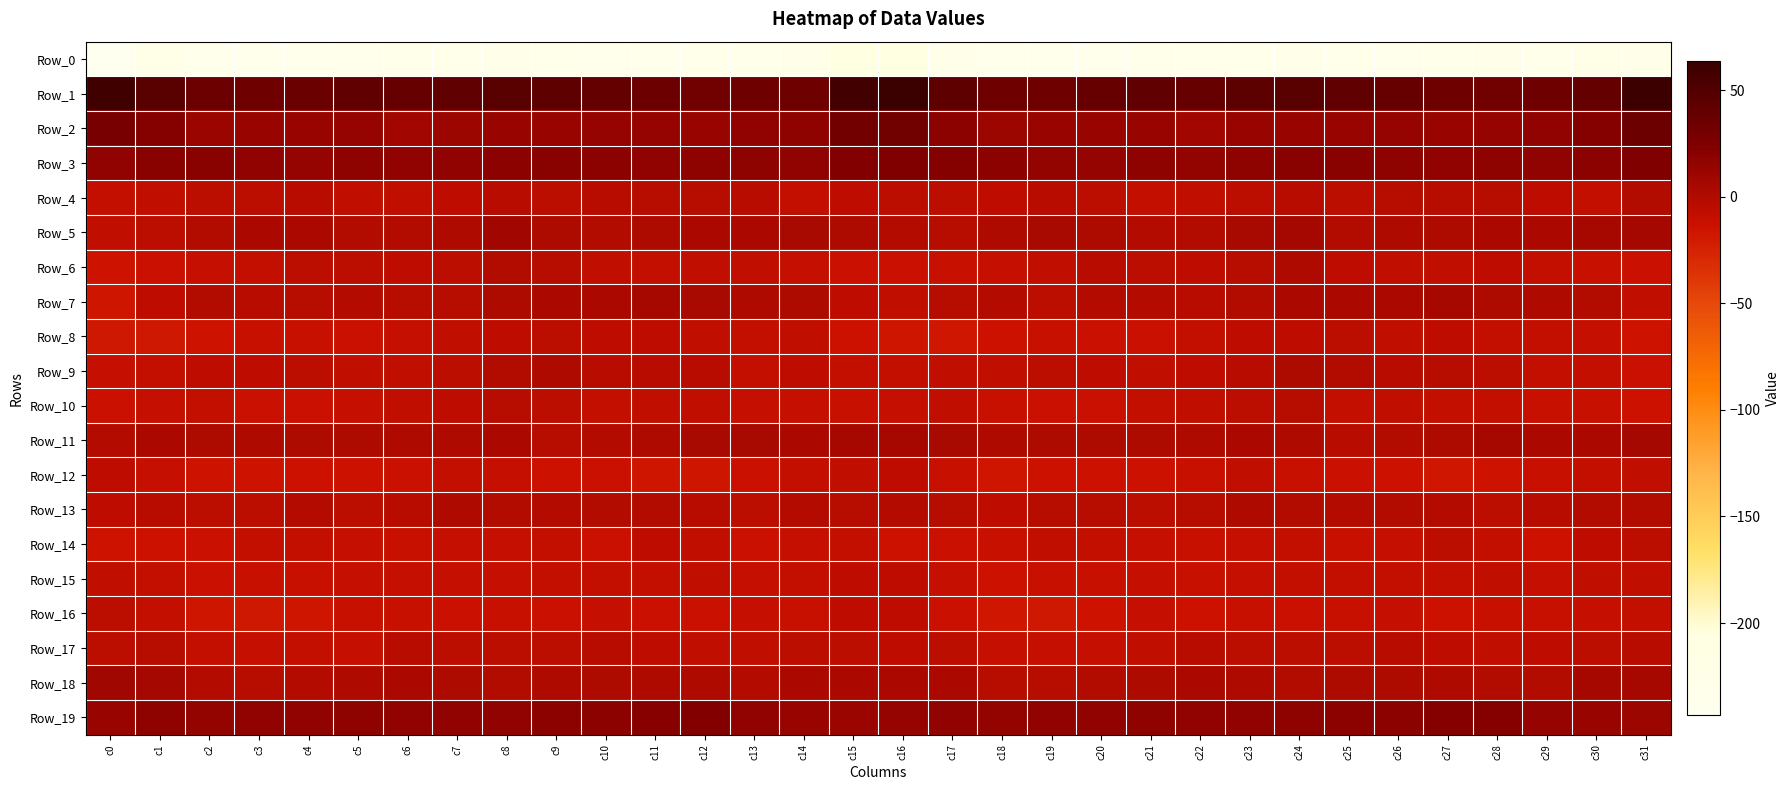

Reading left to right, extract all data points from this chart.

Row_0: c0=-243.2	c1=-226.0	c2=-231.8	c3=-234.9	c4=-235.1	c5=-232.3	c6=-229.0	c7=-229.6	c8=-227.3	c9=-229.0	c10=-231.3	c11=-232.0	c12=-228.9	c13=-229.3	c14=-228.5	c15=-208.0	c16=-208.7	c17=-227.6	c18=-232.8	c19=-235.5	c20=-234.3	c21=-230.4	c22=-229.4	c23=-228.8	c24=-227.4	c25=-229.8	c26=-232.0	c27=-230.7	c28=-228.7	c29=-229.5	c30=-224.2	c31=-227.1
Row_1: c0=59.1	c1=46.1	c2=35.1	c3=34.2	c4=36.9	c5=41.5	c6=39.0	c7=41.5	c8=46.6	c9=42.5	c10=40.4	c11=35.5	c12=32.9	c13=34.4	c14=34.2	c15=58.7	c16=63.6	c17=42.2	c18=34.3	c19=34.7	c20=39.1	c21=41.0	c22=38.6	c23=44.2	c24=46.1	c25=41.1	c26=39.1	c27=33.7	c28=33.5	c29=34.4	c30=39.8	c31=61.6
Row_2: c0=28.1	c1=21.8	c2=11.2	c3=12.6	c4=12.2	c5=14.1	c6=8.3	c7=10.3	c8=13.0	c9=12.8	c10=14.1	c11=13.5	c12=12.6	c13=15.9	c14=17.5	c15=31.5	c16=32.5	c17=18.4	c18=10.8	c19=13.1	c20=12.8	c21=12.3	c22=7.4	c23=12.4	c24=12.9	c25=13.1	c26=14.3	c27=12.2	c28=14.4	c29=16.1	c30=22.6	c31=34.8
Row_3: c0=16.8	c1=20.3	c2=19.4	c3=16.2	c4=14.0	c5=16.9	c6=16.8	c7=16.0	c8=18.5	c9=19.6	c10=18.3	c11=15.9	c12=17.0	c13=17.2	c14=16.5	c15=22.9	c16=24.1	c17=21.9	c18=18.2	c19=15.5	c20=14.2	c21=18.0	c22=15.6	c23=16.9	c24=19.3	c25=19.3	c26=17.4	c27=15.9	c28=17.6	c29=16.4	c30=19.0	c31=24.9
Row_4: c0=-8.8	c1=-7.3	c2=-5.5	c3=-5.7	c4=-3.9	c5=-8.1	c6=-8.0	c7=-6.5	c8=-4.0	c9=-4.8	c10=-4.1	c11=-2.5	c12=-2.5	c13=-4.5	c14=-9.1	c15=-6.0	c16=-5.0	c17=-5.8	c18=-6.1	c19=-4.3	c20=-5.4	c21=-8.7	c22=-7.8	c23=-5.3	c24=-4.1	c25=-5.1	c26=-3.3	c27=-2.4	c28=-2.9	c29=-6.3	c30=-8.5	c31=-0.3
Row_5: c0=-7.5	c1=-5.2	c2=-0.9	c3=3.2	c4=3.5	c5=-0.9	c6=-0.9	c7=1.1	c8=7.3	c9=1.9	c10=-0.2	c11=2.0	c12=2.5	c13=3.3	c14=4.5	c15=2.4	c16=-2.3	c17=-3.5	c18=0.2	c19=4.4	c20=1.6	c21=-1.4	c22=-0.8	c23=4.0	c24=6.6	c25=-0.5	c26=0.9	c27=1.7	c28=3.1	c29=3.4	c30=5.0	c31=6.1
Row_6: c0=-14.6	c1=-12.8	c2=-9.6	c3=-9.5	c4=-5.5	c5=-4.9	c6=-6.1	c7=-4.9	c8=-0.1	c9=-3.3	c10=-7.9	c11=-8.4	c12=-7.2	c13=-7.8	c14=-9.8	c15=-12.4	c16=-12.3	c17=-11.8	c18=-10.0	c19=-8.2	c20=-4.6	c21=-5.8	c22=-6.1	c23=-3.0	c24=0.2	c25=-5.9	c26=-8.3	c27=-8.2	c28=-7.1	c29=-8.7	c30=-11.0	c31=-12.4
Row_7: c0=-15.8	c1=-6.2	c2=-0.9	c3=-3.9	c4=-3.3	c5=-1.3	c6=-3.5	c7=-2.7	c8=2.4	c9=3.0	c10=2.7	c11=5.5	c12=3.8	c13=0.4	c14=1.9	c15=-6.1	c16=-7.3	c17=-2.7	c18=-2.0	c19=-5.0	c20=-2.0	c21=-1.9	c22=-4.3	c23=-0.2	c24=2.7	c25=2.9	c26=3.5	c27=5.8	c28=1.7	c29=0.9	c30=-0.8	c31=-7.6
Row_8: c0=-18.1	c1=-18.4	c2=-14.8	c3=-11.7	c4=-11.8	c5=-12.8	c6=-10.1	c7=-7.5	c8=-6.6	c9=-5.9	c10=-6.7	c11=-7.1	c12=-8.2	c13=-9.3	c14=-7.8	c15=-13.3	c16=-16.6	c17=-16.9	c18=-14.2	c19=-11.7	c20=-12.2	c21=-12.1	c22=-9.2	c23=-6.7	c24=-6.8	c25=-5.4	c26=-7.6	c27=-7.0	c28=-9.2	c29=-9.0	c30=-10.0	c31=-14.3
Row_9: c0=-10.2	c1=-9.1	c2=-7.0	c3=-6.2	c4=-5.3	c5=-7.8	c6=-7.3	c7=-5.2	c8=-0.2	c9=1.2	c10=-3.9	c11=-4.0	c12=-3.9	c13=-8.5	c14=-6.6	c15=-9.1	c16=-8.4	c17=-7.5	c18=-7.7	c19=-5.4	c20=-6.2	c21=-7.9	c22=-6.9	c23=-3.7	c24=1.5	c25=-0.9	c26=-4.7	c27=-3.2	c28=-5.6	c29=-8.7	c30=-8.5	c31=-12.3
Row_10: c0=-12.9	c1=-9.6	c2=-9.3	c3=-12.6	c4=-12.4	c5=-10.6	c6=-7.8	c7=-6.2	c8=-3.1	c9=-5.9	c10=-9.0	c11=-7.8	c12=-8.2	c13=-10.3	c14=-10.5	c15=-11.0	c16=-9.9	c17=-8.2	c18=-11.3	c19=-12.5	c20=-12.2	c21=-9.5	c22=-7.2	c23=-5.1	c24=-2.7	c25=-8.8	c26=-7.8	c27=-8.4	c28=-8.5	c29=-11.1	c30=-11.7	c31=-13.4
Row_11: c0=-1.4	c1=2.9	c2=1.7	c3=1.1	c4=2.1	c5=1.3	c6=0.9	c7=1.2	c8=2.8	c9=-2.5	c10=-1.9	c11=1.1	c12=4.4	c13=4.7	c14=2.9	c15=5.7	c16=5.3	c17=4.3	c18=0.3	c19=2.2	c20=1.3	c21=1.4	c22=0.4	c23=2.6	c24=1.2	c25=-3.8	c26=-0.2	c27=1.9	c28=5.5	c29=3.4	c30=3.1	c31=7.1
Row_12: c0=-7.0	c1=-10.0	c2=-14.8	c3=-14.7	c4=-13.4	c5=-13.6	c6=-12.1	c7=-8.6	c8=-9.9	c9=-13.2	c10=-12.6	c11=-16.2	c12=-16.6	c13=-12.5	c14=-9.3	c15=-8.2	c16=-6.6	c17=-11.2	c18=-15.7	c19=-13.8	c20=-13.3	c21=-13.3	c22=-10.8	c23=-8.2	c24=-11.8	c25=-12.8	c26=-13.6	c27=-17.0	c28=-15.1	c29=-11.3	c30=-8.5	c31=-7.6
Row_13: c0=-6.8	c1=-3.9	c2=-5.8	c3=-4.9	c4=-2.2	c5=-5.4	c6=-4.5	c7=0.3	c8=-0.3	c9=-1.2	c10=-1.1	c11=-0.1	c12=-4.4	c13=-5.1	c14=-1.8	c15=-2.6	c16=-1.9	c17=-3.2	c18=-6.6	c19=-3.2	c20=-3.2	c21=-5.7	c22=-2.6	c23=0.7	c24=-1.1	c25=-1.3	c26=-0.3	c27=-1.3	c28=-5.2	c29=-4.3	c30=-0.7	c31=-0.0
Row_14: c0=-14.5	c1=-13.2	c2=-12.5	c3=-8.6	c4=-8.8	c5=-9.8	c6=-11.7	c7=-10.2	c8=-10.5	c9=-9.5	c10=-12.5	c11=-6.0	c12=-7.6	c13=-12.9	c14=-9.8	c15=-8.5	c16=-13.1	c17=-12.8	c18=-11.2	c19=-8.3	c20=-9.2	c21=-10.6	c22=-11.3	c23=-10.7	c24=-9.5	c25=-11.3	c26=-10.3	c27=-5.2	c28=-9.5	c29=-13.4	c30=-7.1	c31=-5.2
Row_15: c0=-7.8	c1=-9.1	c2=-12.6	c3=-11.8	c4=-11.5	c5=-10.2	c6=-10.3	c7=-10.3	c8=-9.6	c9=-8.6	c10=-9.3	c11=-8.9	c12=-8.1	c13=-9.6	c14=-9.1	c15=-6.5	c16=-6.1	c17=-10.0	c18=-13.1	c19=-11.2	c20=-11.4	c21=-9.6	c22=-11.0	c23=-9.8	c24=-9.2	c25=-9.1	c26=-9.0	c27=-8.7	c28=-7.8	c29=-10.1	c30=-8.0	c31=-8.0
Row_16: c0=-4.9	c1=-9.3	c2=-15.9	c3=-18.7	c4=-16.0	c5=-11.6	c6=-11.9	c7=-12.7	c8=-11.6	c9=-12.0	c10=-10.3	c11=-12.9	c12=-12.6	c13=-10.4	c14=-10.8	c15=-6.7	c16=-6.3	c17=-12.0	c18=-17.9	c19=-18.0	c20=-14.6	c21=-10.5	c22=-13.4	c23=-11.5	c24=-12.0	c25=-11.7	c26=-10.6	c27=-13.9	c28=-10.9	c29=-11.0	c30=-9.7	c31=-9.1
Row_17: c0=-4.8	c1=-3.5	c2=-8.6	c3=-10.5	c4=-8.8	c5=-9.6	c6=-4.7	c7=-4.8	c8=-5.2	c9=-5.8	c10=-3.7	c11=-6.0	c12=-8.1	c13=-7.3	c14=-5.8	c15=-5.9	c16=-5.9	c17=-4.9	c18=-10.5	c19=-9.7	c20=-9.5	c21=-7.5	c22=-4.6	c23=-4.8	c24=-5.4	c25=-5.5	c26=-3.9	c27=-7.0	c28=-8.1	c29=-6.8	c30=-5.0	c31=-3.9
Row_18: c0=8.5	c1=6.6	c2=-1.4	c3=-3.4	c4=-1.5	c5=0.5	c6=2.9	c7=2.1	c8=0.0	c9=0.5	c10=2.1	c11=0.3	c12=0.3	c13=-1.5	c14=3.2	c15=2.8	c16=2.9	c17=3.4	c18=-3.5	c19=-2.7	c20=-0.8	c21=1.5	c22=2.9	c23=1.2	c24=-0.1	c25=1.4	c26=1.5	c27=0.3	c28=-0.3	c29=-1.0	c30=5.2	c31=5.0
Row_19: c0=12.3	c1=17.7	c2=15.2	c3=16.4	c4=15.8	c5=17.6	c6=16.8	c7=15.7	c8=16.6	c9=18.9	c10=18.1	c11=20.7	c12=23.4	c13=16.8	c14=13.1	c15=11.5	c16=13.8	c17=16.7	c18=15.3	c19=16.3	c20=16.1	c21=17.5	c22=16.1	c23=15.6	c24=17.7	c25=18.8	c26=18.6	c27=22.3	c28=22.2	c29=14.1	c30=13.0	c31=10.3